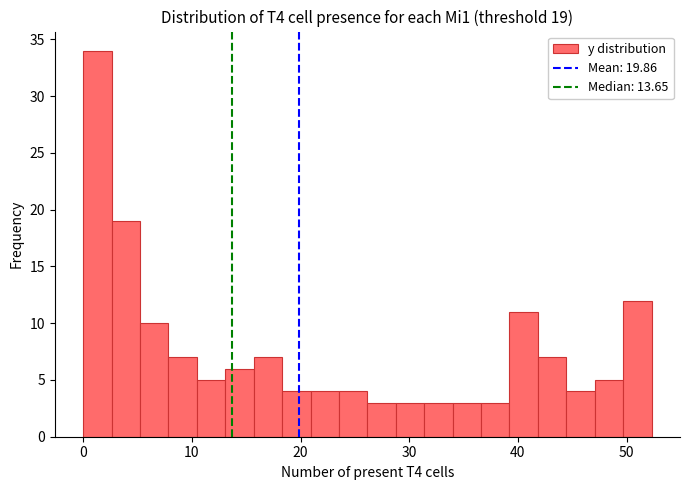

Read against the x-axis, roughly where is the centre of the tallest bar?

1